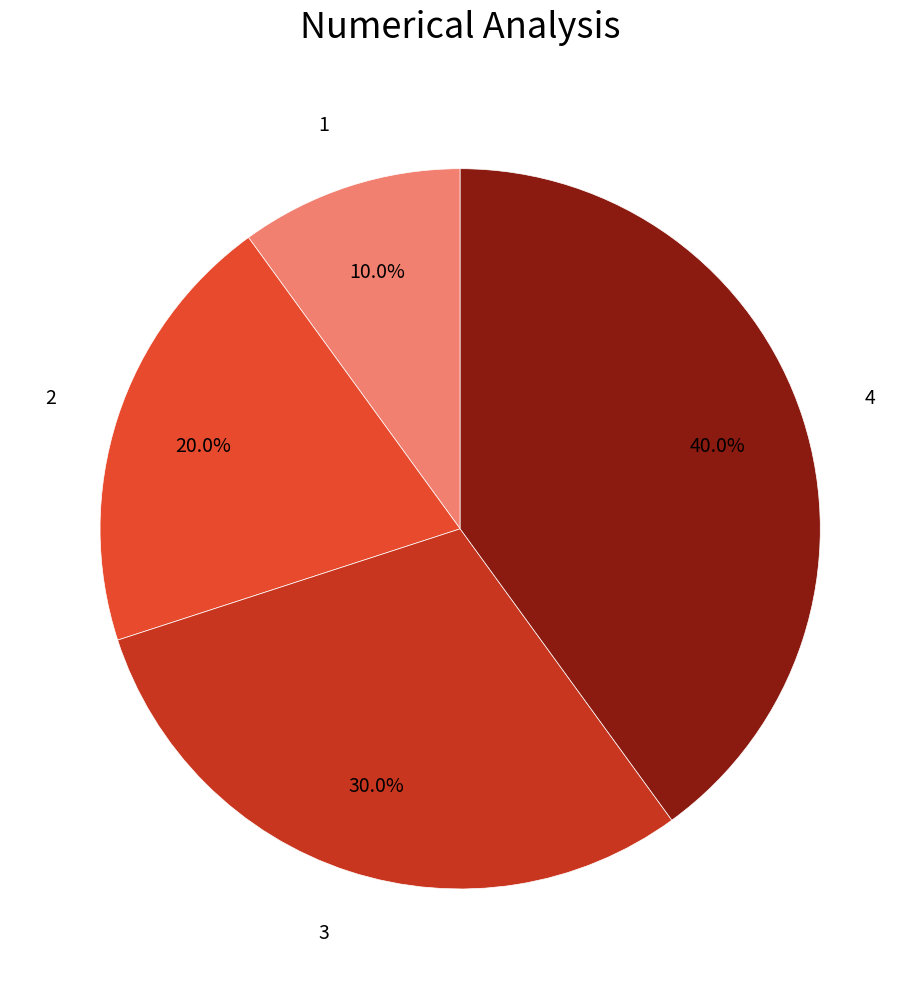

How many slices are in this pie chart?

4